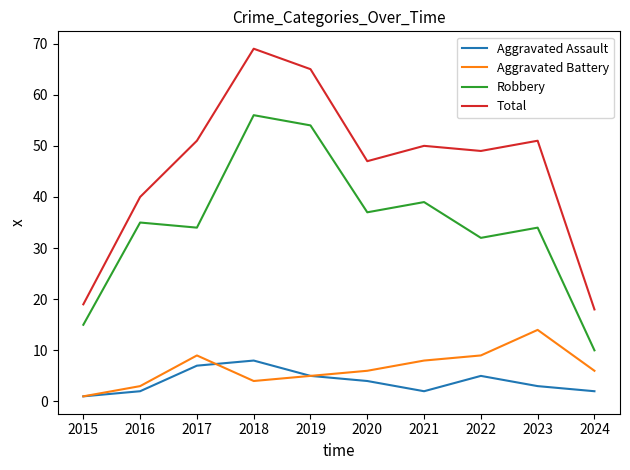

Rank the series by their maximum value, from highest to lowest.

Total, Robbery, Aggravated Battery, Aggravated Assault